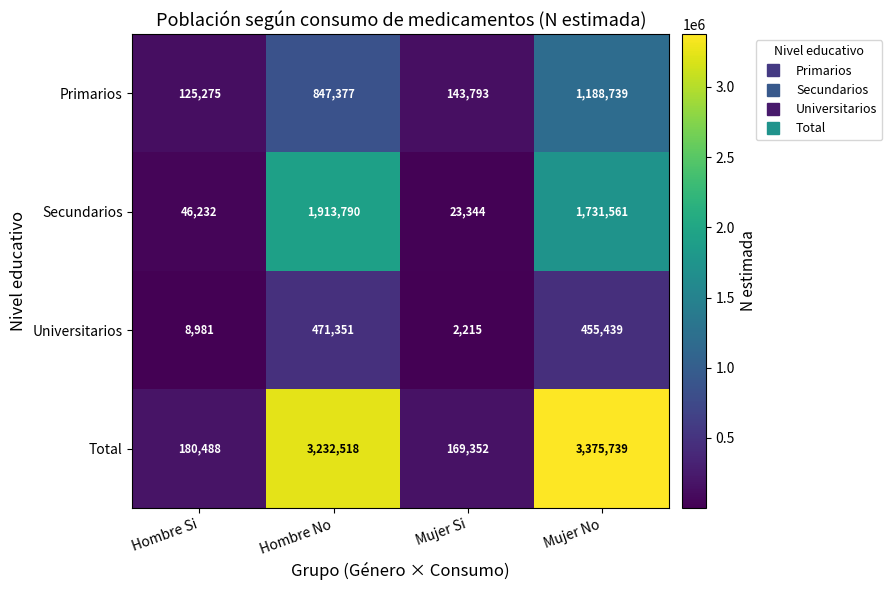

At which category is the sum across all series the highest?

Mujer No